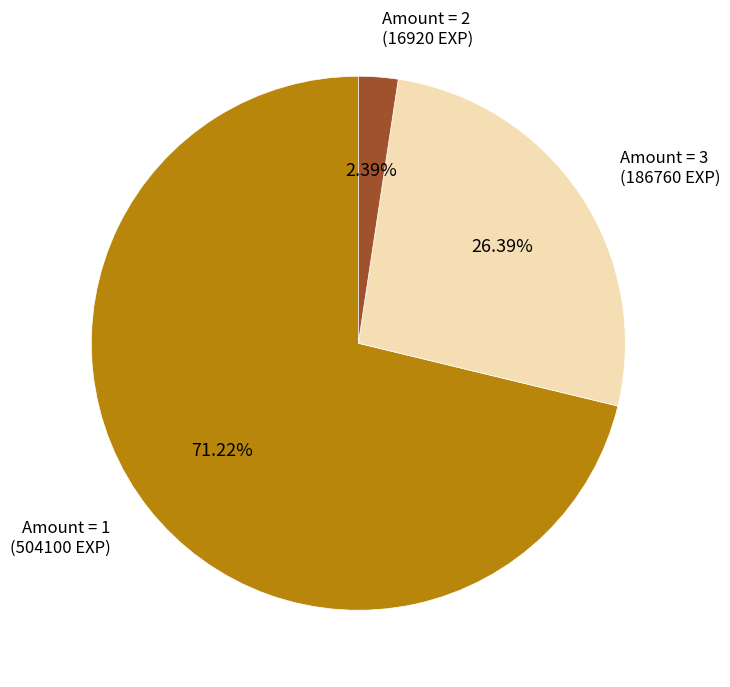

Approximately how many times larger is the value at Amount = 3 (186760 EXP) compared to Amount = 2 (16920 EXP)?

11.0